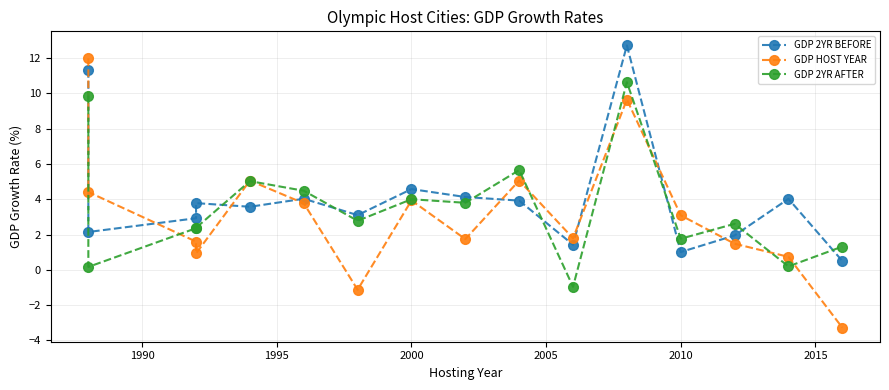

Rank the series by their average value, from highest to lowest.

GDP 2YR BEFORE, GDP 2YR AFTER, GDP HOST YEAR